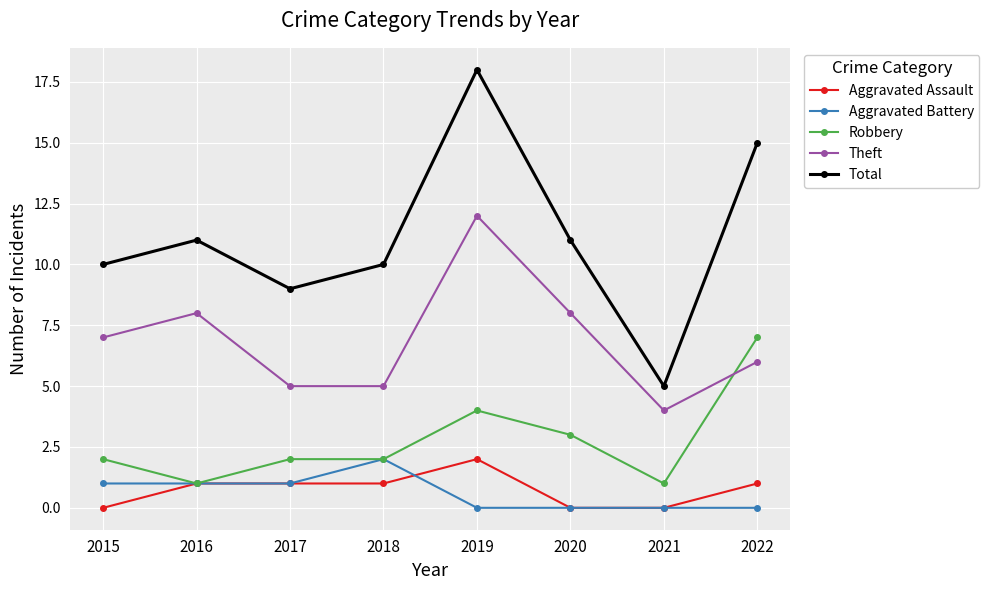

True or false: Aggravated Battery has a value of 0 at 2019.

True